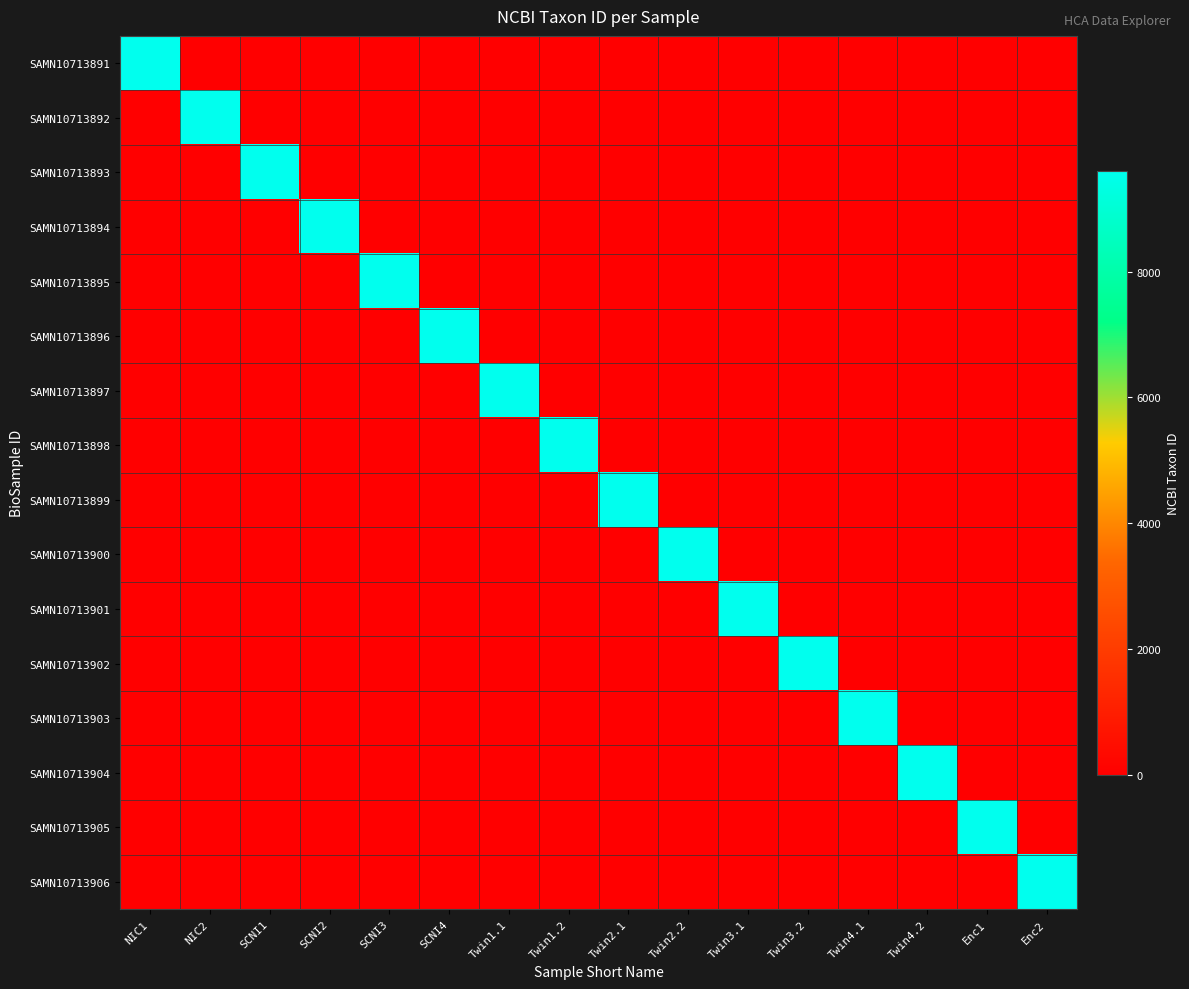

Reading right to left, transcribe all the data shown in this chart.

SAMN10713891: Enc2=0	Enc1=0	Twin4.2=0	Twin4.1=0	Twin3.2=0	Twin3.1=0	Twin2.2=0	Twin2.1=0	Twin1.2=0	Twin1.1=0	SCNI4=0	SCNI3=0	SCNI2=0	SCNI1=0	NIC2=0	NIC1=9606
SAMN10713892: Enc2=0	Enc1=0	Twin4.2=0	Twin4.1=0	Twin3.2=0	Twin3.1=0	Twin2.2=0	Twin2.1=0	Twin1.2=0	Twin1.1=0	SCNI4=0	SCNI3=0	SCNI2=0	SCNI1=0	NIC2=9606	NIC1=0
SAMN10713893: Enc2=0	Enc1=0	Twin4.2=0	Twin4.1=0	Twin3.2=0	Twin3.1=0	Twin2.2=0	Twin2.1=0	Twin1.2=0	Twin1.1=0	SCNI4=0	SCNI3=0	SCNI2=0	SCNI1=9606	NIC2=0	NIC1=0
SAMN10713894: Enc2=0	Enc1=0	Twin4.2=0	Twin4.1=0	Twin3.2=0	Twin3.1=0	Twin2.2=0	Twin2.1=0	Twin1.2=0	Twin1.1=0	SCNI4=0	SCNI3=0	SCNI2=9606	SCNI1=0	NIC2=0	NIC1=0
SAMN10713895: Enc2=0	Enc1=0	Twin4.2=0	Twin4.1=0	Twin3.2=0	Twin3.1=0	Twin2.2=0	Twin2.1=0	Twin1.2=0	Twin1.1=0	SCNI4=0	SCNI3=9606	SCNI2=0	SCNI1=0	NIC2=0	NIC1=0
SAMN10713896: Enc2=0	Enc1=0	Twin4.2=0	Twin4.1=0	Twin3.2=0	Twin3.1=0	Twin2.2=0	Twin2.1=0	Twin1.2=0	Twin1.1=0	SCNI4=9606	SCNI3=0	SCNI2=0	SCNI1=0	NIC2=0	NIC1=0
SAMN10713897: Enc2=0	Enc1=0	Twin4.2=0	Twin4.1=0	Twin3.2=0	Twin3.1=0	Twin2.2=0	Twin2.1=0	Twin1.2=0	Twin1.1=9606	SCNI4=0	SCNI3=0	SCNI2=0	SCNI1=0	NIC2=0	NIC1=0
SAMN10713898: Enc2=0	Enc1=0	Twin4.2=0	Twin4.1=0	Twin3.2=0	Twin3.1=0	Twin2.2=0	Twin2.1=0	Twin1.2=9606	Twin1.1=0	SCNI4=0	SCNI3=0	SCNI2=0	SCNI1=0	NIC2=0	NIC1=0
SAMN10713899: Enc2=0	Enc1=0	Twin4.2=0	Twin4.1=0	Twin3.2=0	Twin3.1=0	Twin2.2=0	Twin2.1=9606	Twin1.2=0	Twin1.1=0	SCNI4=0	SCNI3=0	SCNI2=0	SCNI1=0	NIC2=0	NIC1=0
SAMN10713900: Enc2=0	Enc1=0	Twin4.2=0	Twin4.1=0	Twin3.2=0	Twin3.1=0	Twin2.2=9606	Twin2.1=0	Twin1.2=0	Twin1.1=0	SCNI4=0	SCNI3=0	SCNI2=0	SCNI1=0	NIC2=0	NIC1=0
SAMN10713901: Enc2=0	Enc1=0	Twin4.2=0	Twin4.1=0	Twin3.2=0	Twin3.1=9606	Twin2.2=0	Twin2.1=0	Twin1.2=0	Twin1.1=0	SCNI4=0	SCNI3=0	SCNI2=0	SCNI1=0	NIC2=0	NIC1=0
SAMN10713902: Enc2=0	Enc1=0	Twin4.2=0	Twin4.1=0	Twin3.2=9606	Twin3.1=0	Twin2.2=0	Twin2.1=0	Twin1.2=0	Twin1.1=0	SCNI4=0	SCNI3=0	SCNI2=0	SCNI1=0	NIC2=0	NIC1=0
SAMN10713903: Enc2=0	Enc1=0	Twin4.2=0	Twin4.1=9606	Twin3.2=0	Twin3.1=0	Twin2.2=0	Twin2.1=0	Twin1.2=0	Twin1.1=0	SCNI4=0	SCNI3=0	SCNI2=0	SCNI1=0	NIC2=0	NIC1=0
SAMN10713904: Enc2=0	Enc1=0	Twin4.2=9606	Twin4.1=0	Twin3.2=0	Twin3.1=0	Twin2.2=0	Twin2.1=0	Twin1.2=0	Twin1.1=0	SCNI4=0	SCNI3=0	SCNI2=0	SCNI1=0	NIC2=0	NIC1=0
SAMN10713905: Enc2=0	Enc1=9606	Twin4.2=0	Twin4.1=0	Twin3.2=0	Twin3.1=0	Twin2.2=0	Twin2.1=0	Twin1.2=0	Twin1.1=0	SCNI4=0	SCNI3=0	SCNI2=0	SCNI1=0	NIC2=0	NIC1=0
SAMN10713906: Enc2=9606	Enc1=0	Twin4.2=0	Twin4.1=0	Twin3.2=0	Twin3.1=0	Twin2.2=0	Twin2.1=0	Twin1.2=0	Twin1.1=0	SCNI4=0	SCNI3=0	SCNI2=0	SCNI1=0	NIC2=0	NIC1=0